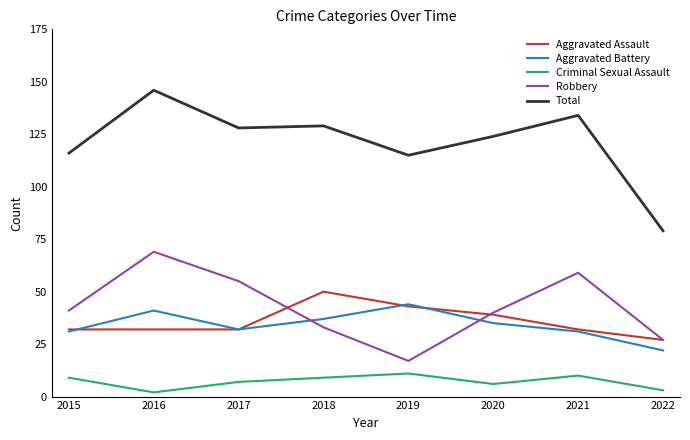

After their last crossing, which series has the higher values: Aggravated Battery or Robbery?

Robbery